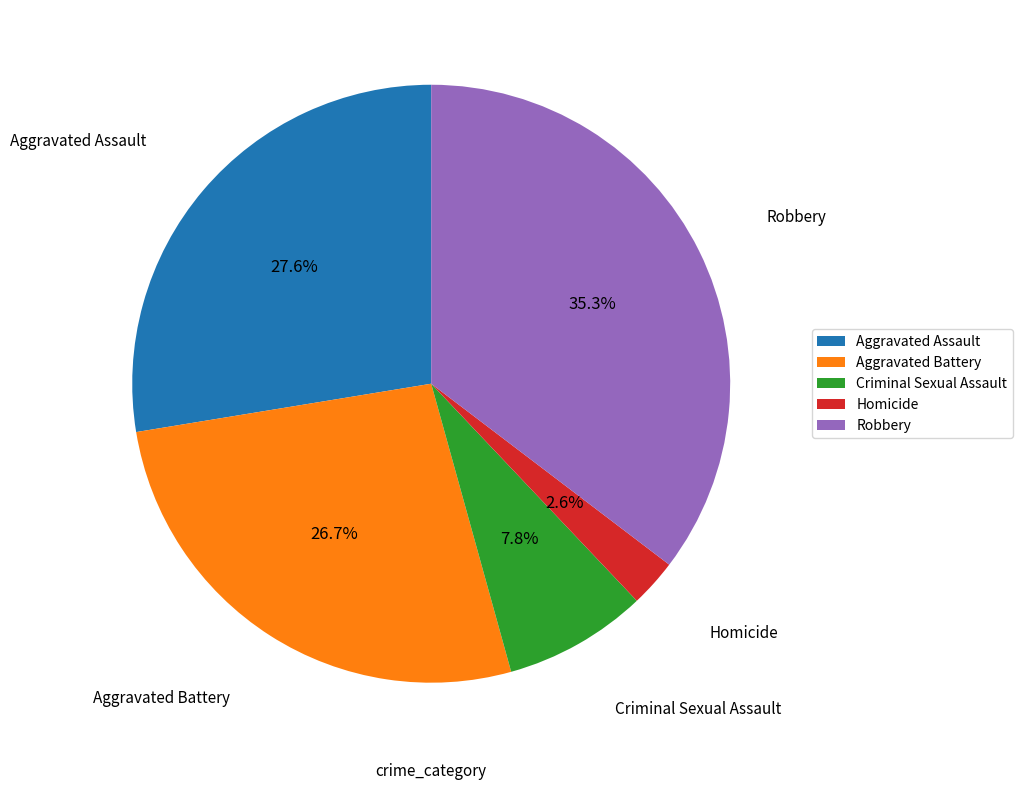

Does Aggravated Battery represent more than half of the total?

No